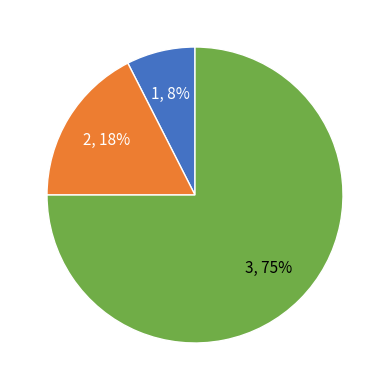

To the nearest percent, what is the average slice percentage?

33%